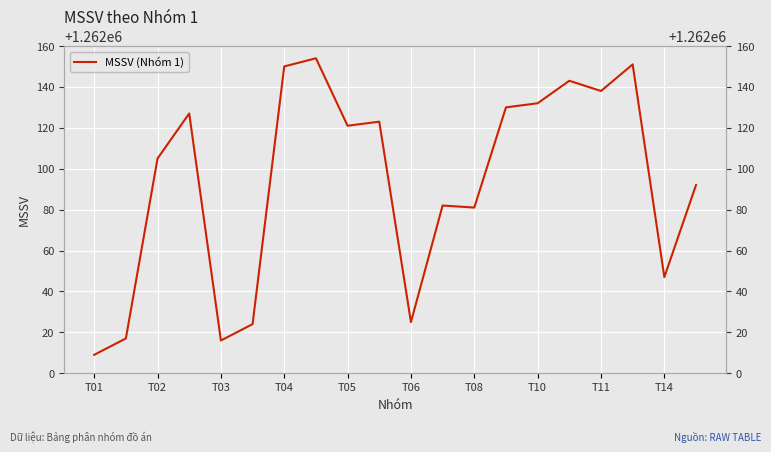

What is the maximum value shown in the chart?

1262154